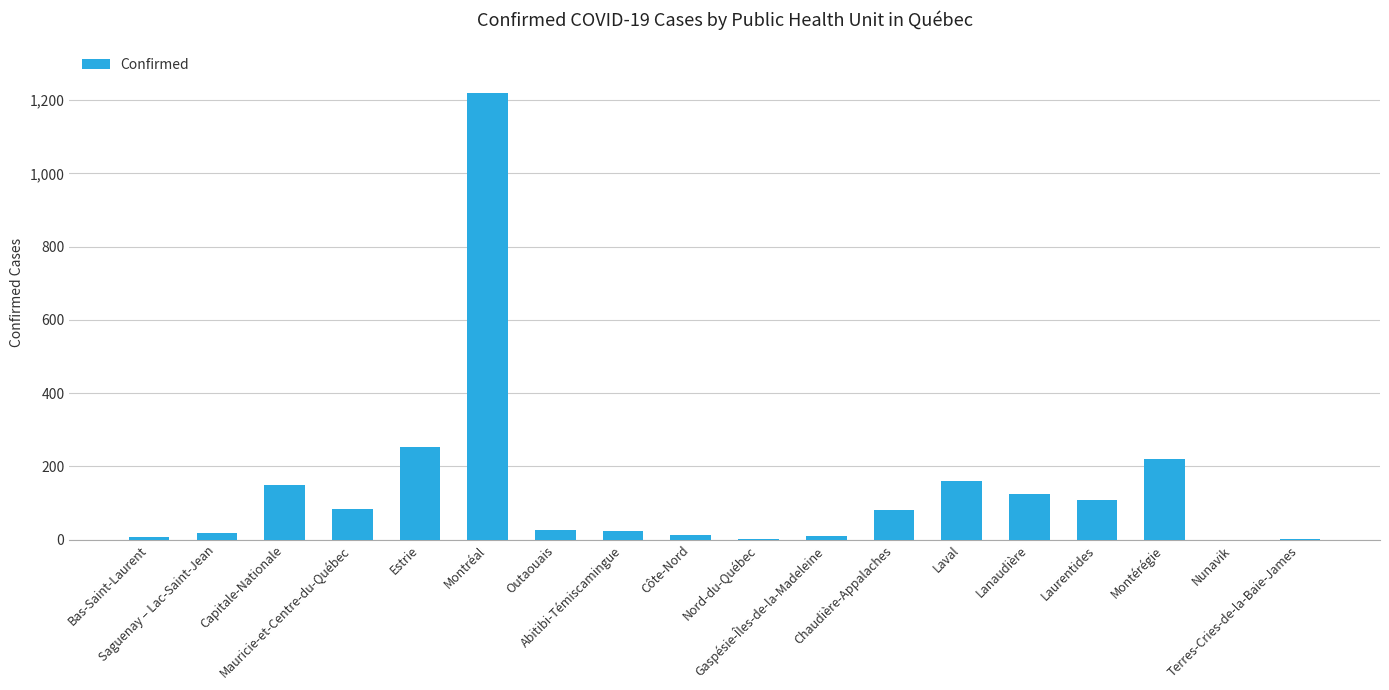

At which category does the chart reach its peak across all series?

Montréal